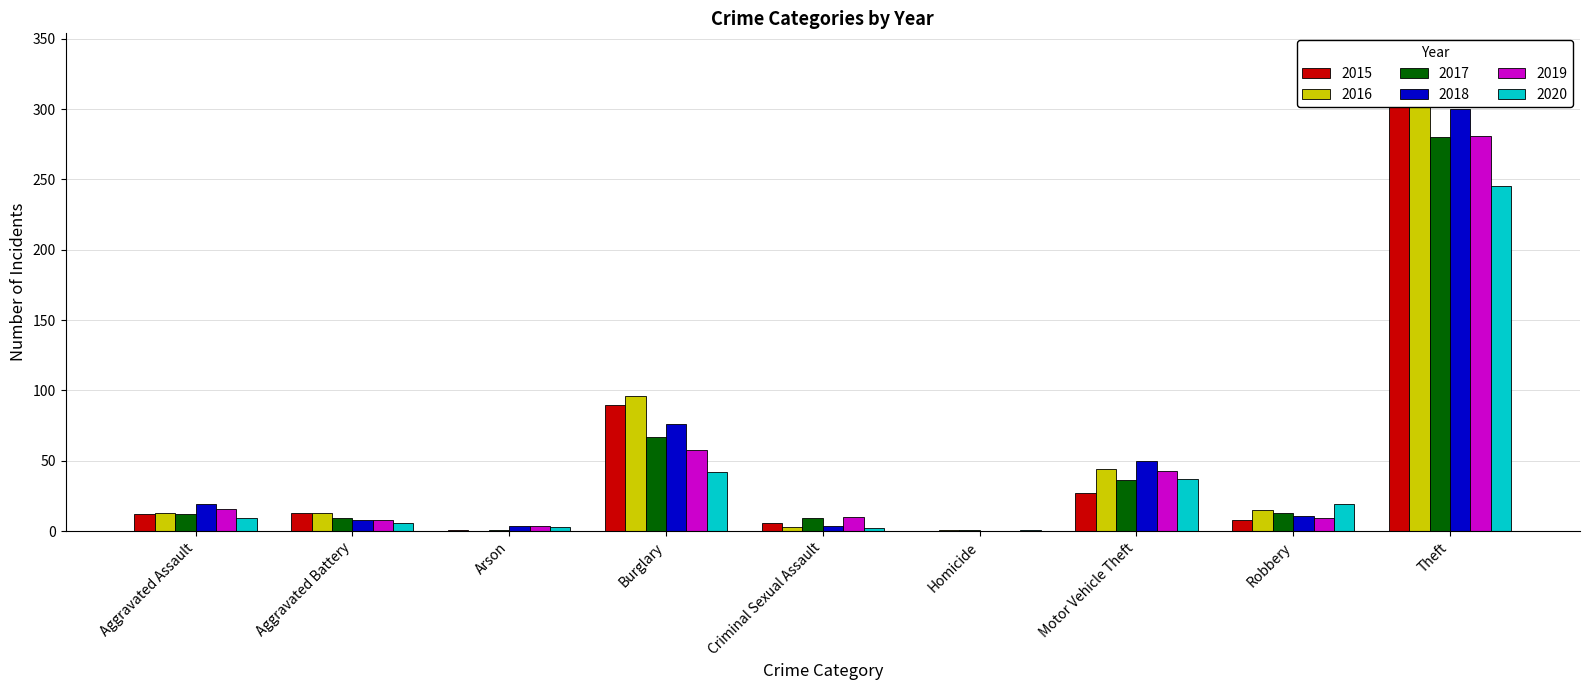

What is the label of the 9th bar from the left?

Theft